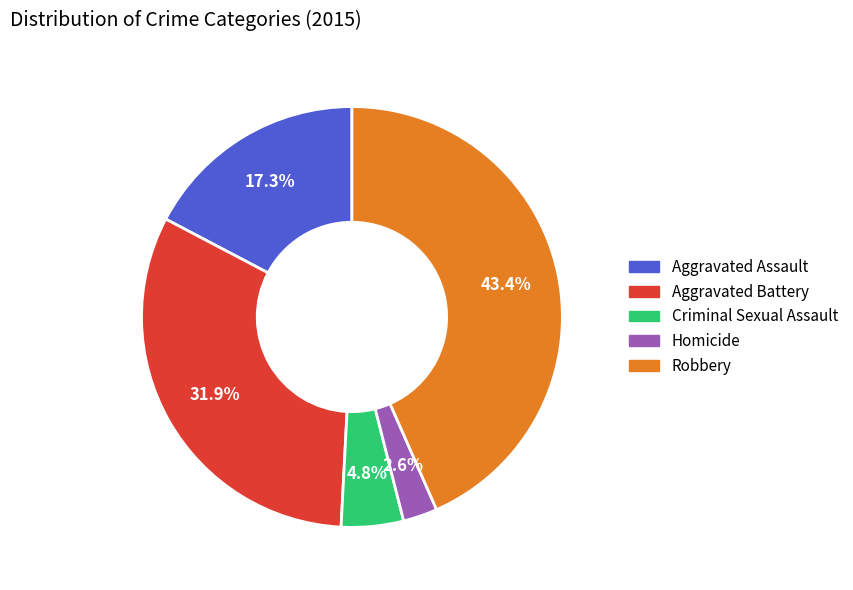

Rank the categories by value from lowest to highest.

Homicide, Criminal Sexual Assault, Aggravated Assault, Aggravated Battery, Robbery